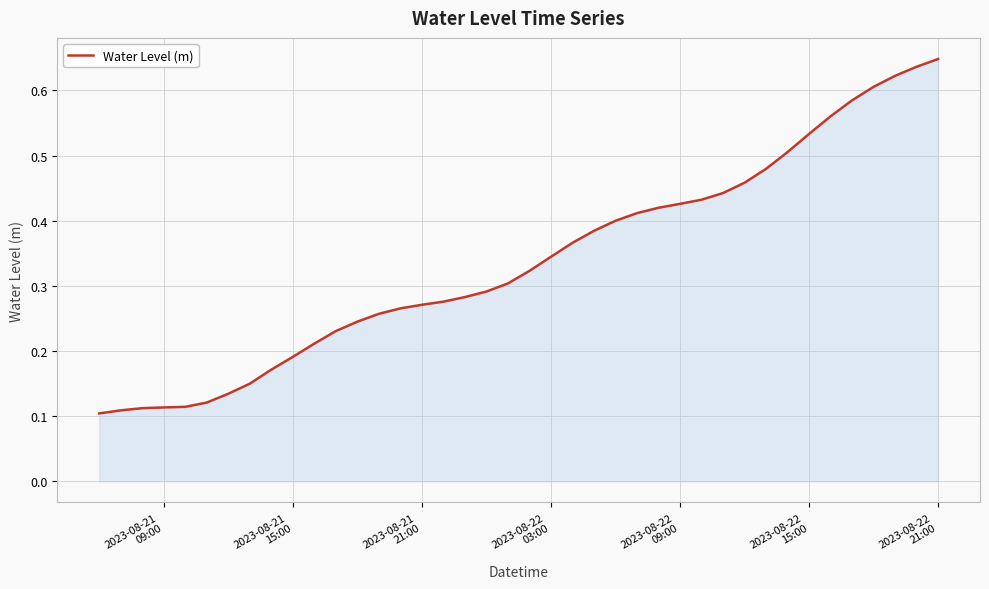

Count the values in the range 0 to 1.

40